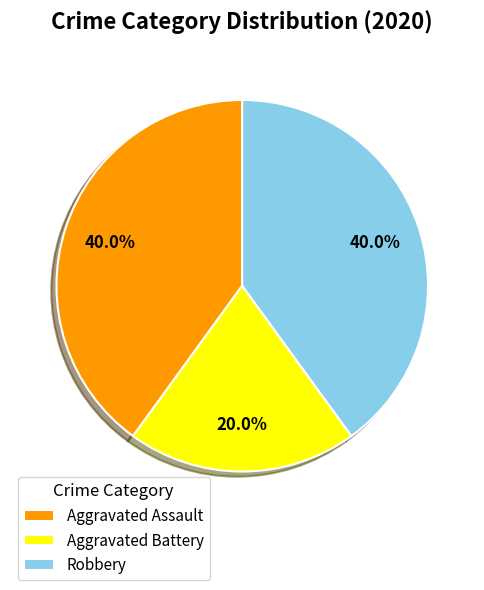

How many segments does this pie chart have?

3